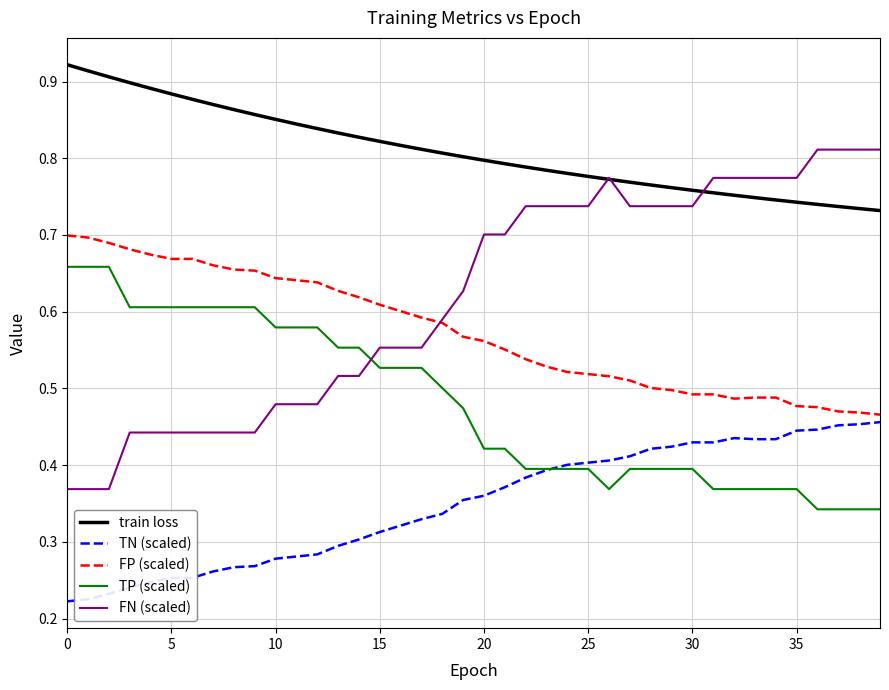

List the series in order of their peak value, highest first.

train loss, FN (scaled), FP (scaled), TP (scaled), TN (scaled)